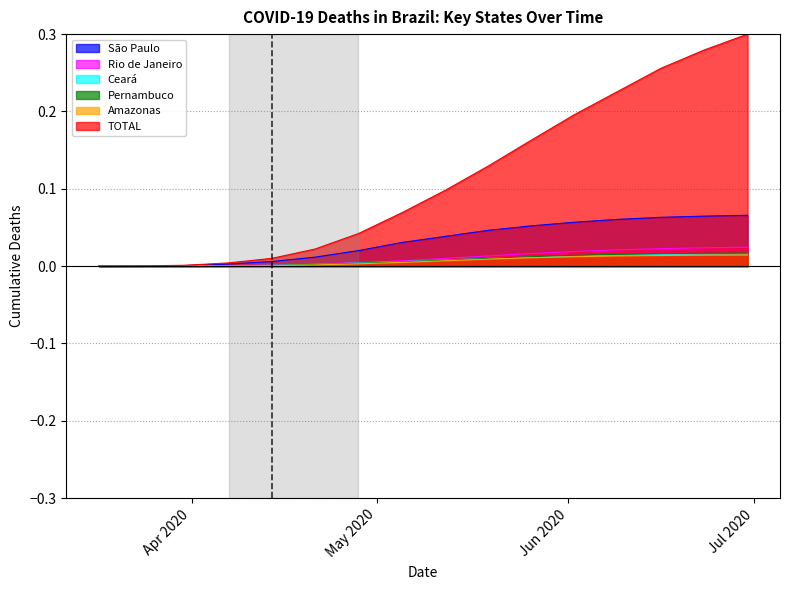

Does the chart display data point markers on the line(s)?

No